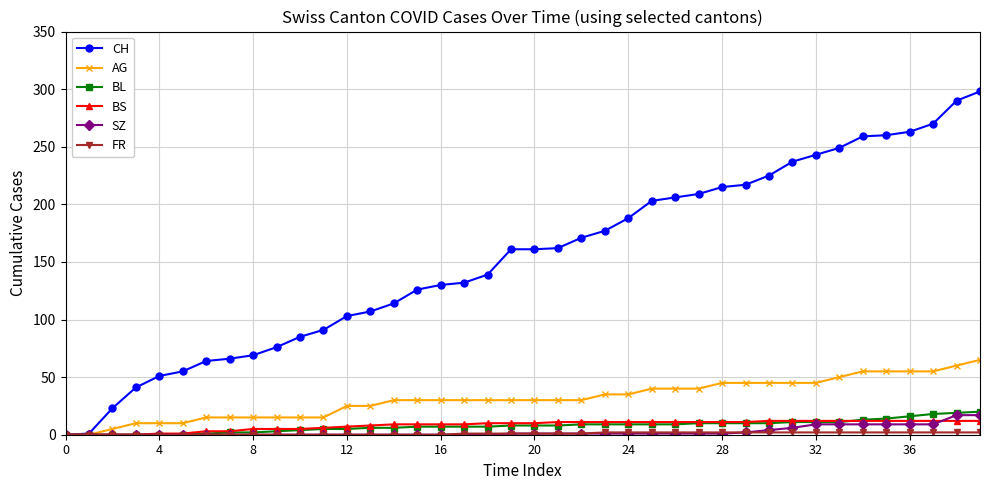

Which series has the largest range (max minus min)?

CH